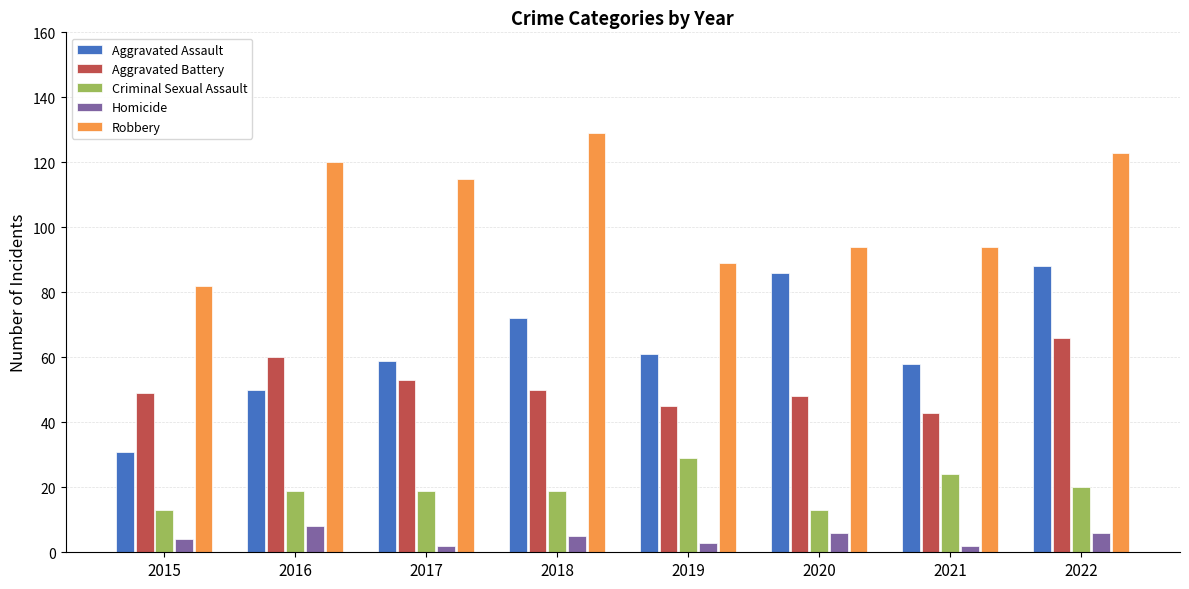

Rank the series by their maximum value, from highest to lowest.

Robbery, Aggravated Assault, Aggravated Battery, Criminal Sexual Assault, Homicide